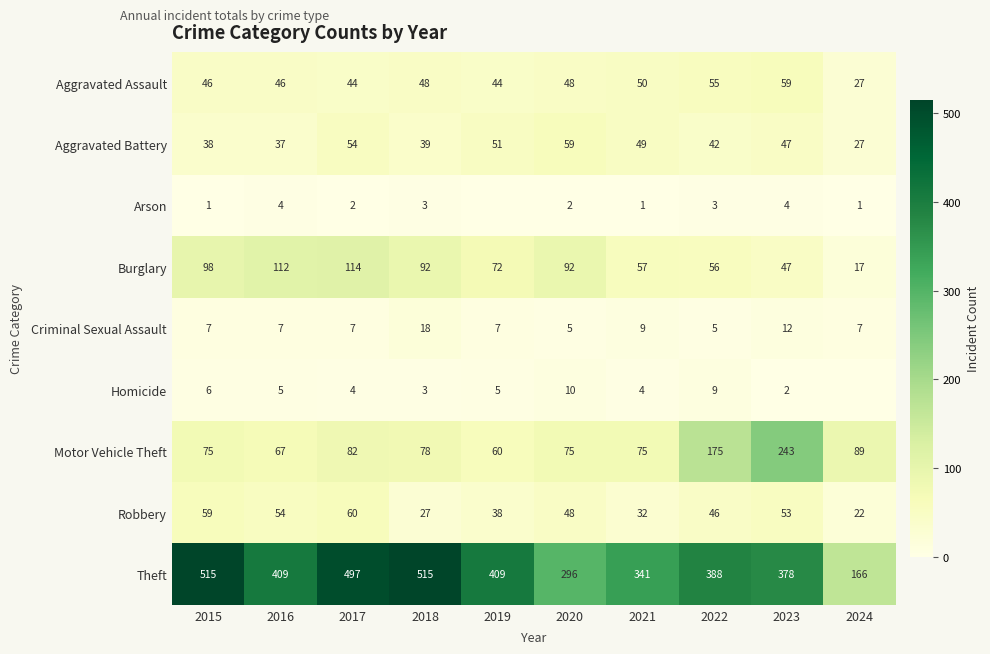

What is the difference between the Robbery values at 2020 and 2016?

6